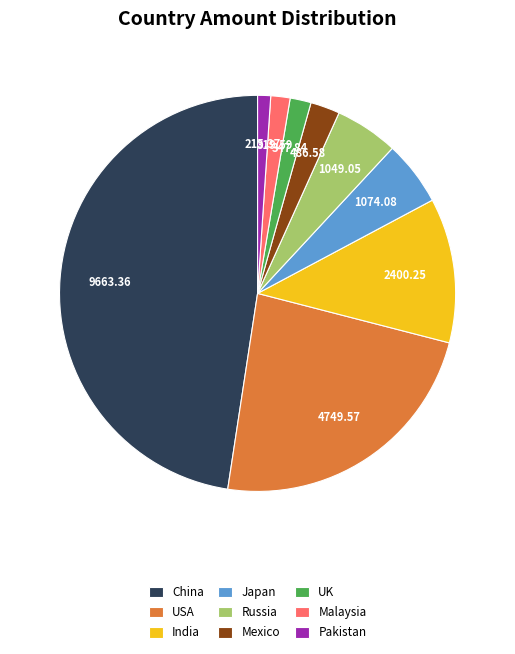

Do UK and China together represent more than half of the pie?

No